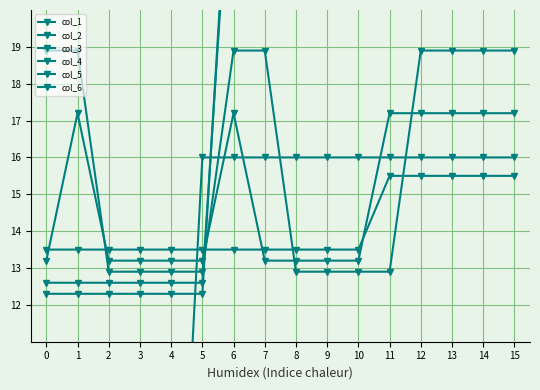

Between 10 and 14, which series saw the biggest shift?

col_4